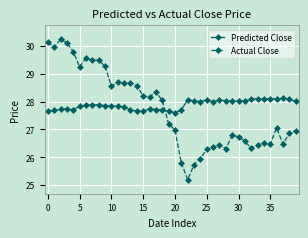

List the series in order of their peak value, lowest first.

Predicted Close, Actual Close